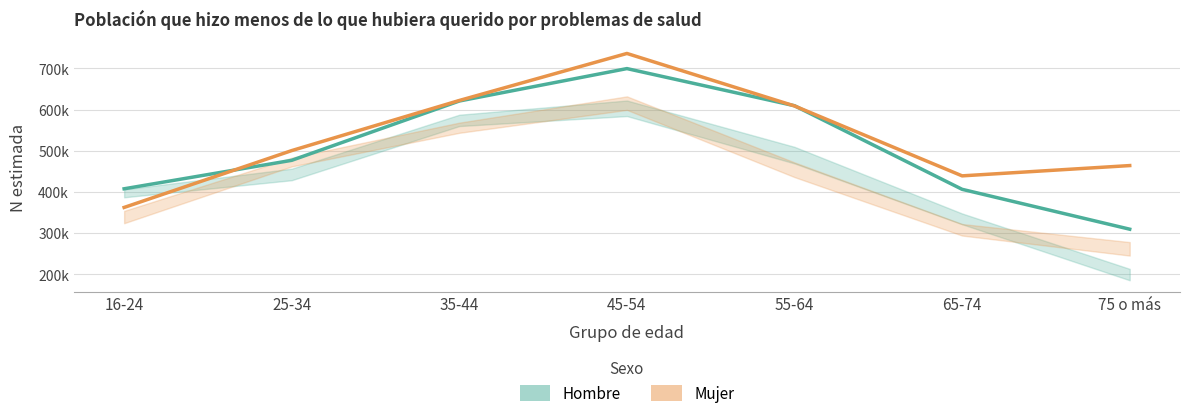

True or false: Mujer (Estimación) has more than 2 interior local peaks.

False